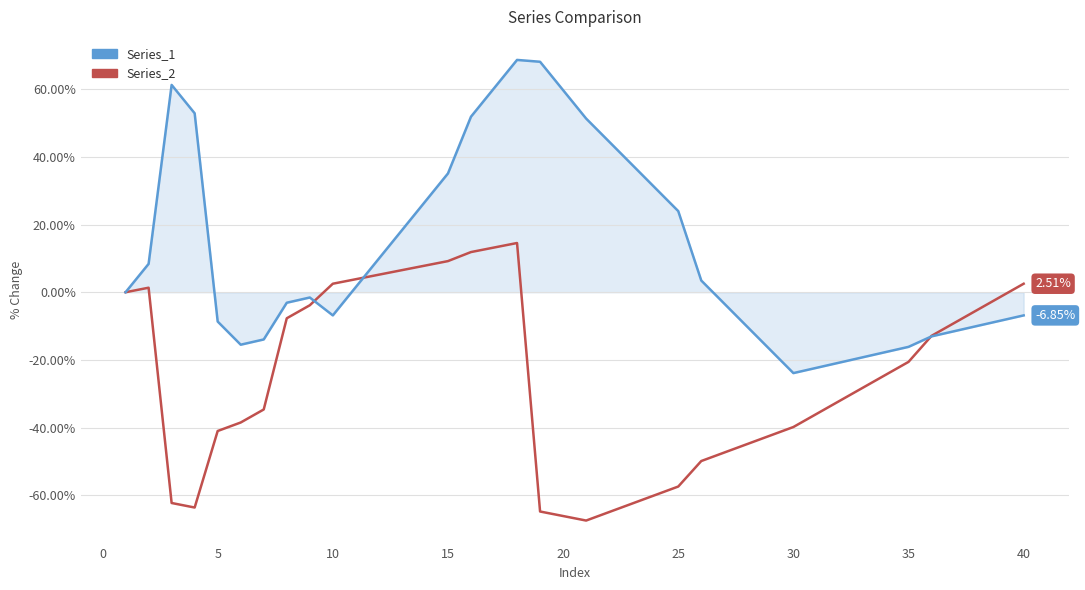

Which series has the widest spread of values?

Series_1